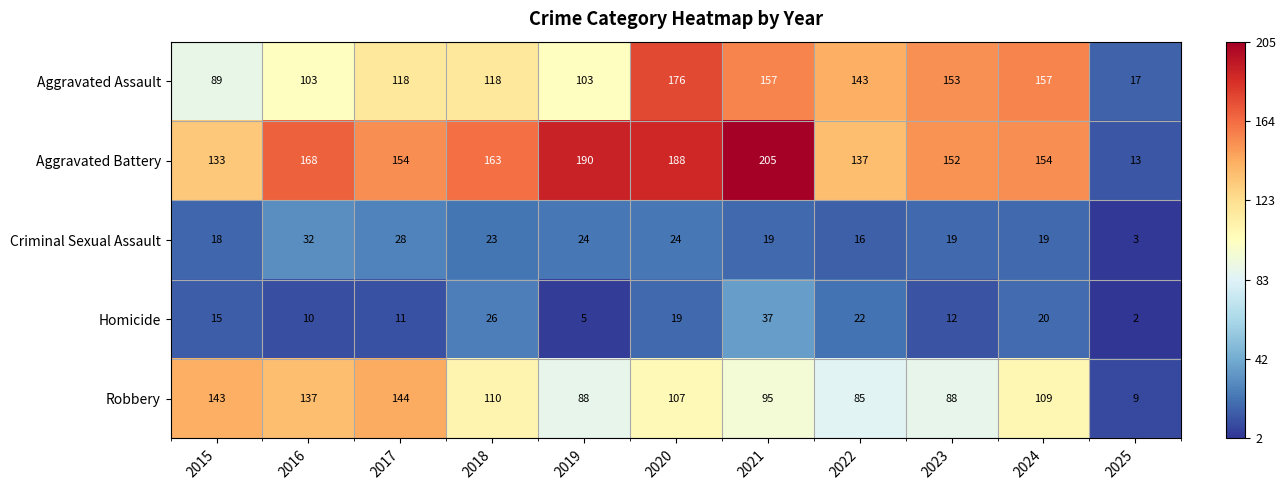

The Aggravated Assault series shows 17 at 2025. True or false?

True